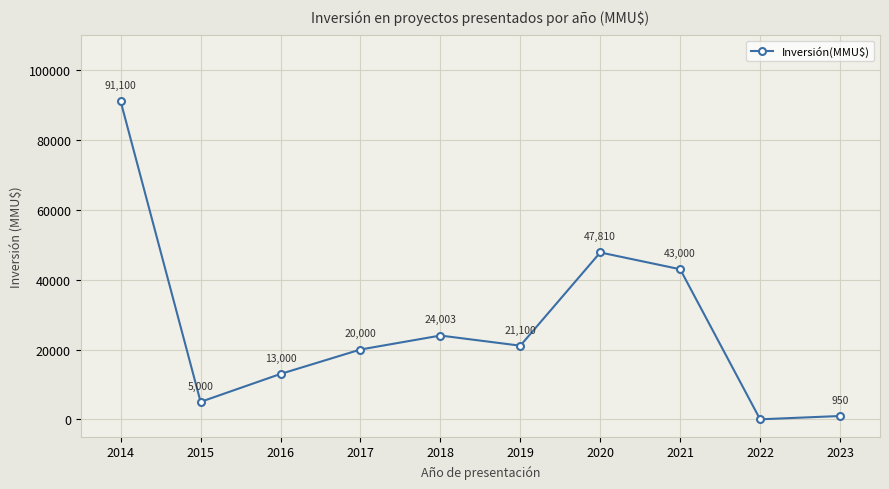

How many points are higher than both their immediate neighbors (excluding endpoints)?

2